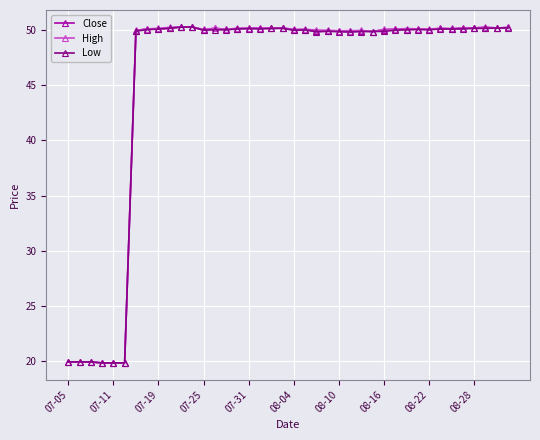

What is the maximum value for High?

50.3